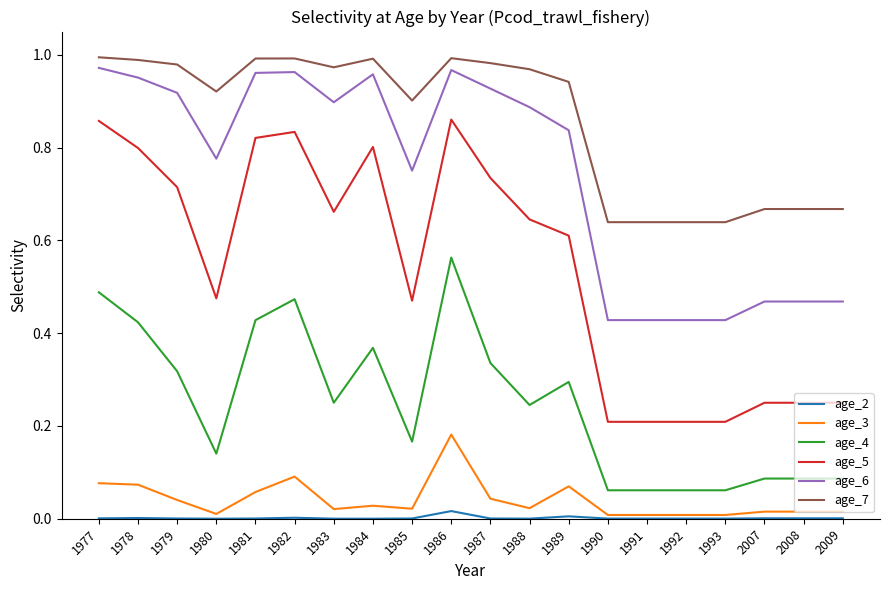

Which series has the widest spread of values?

age_5